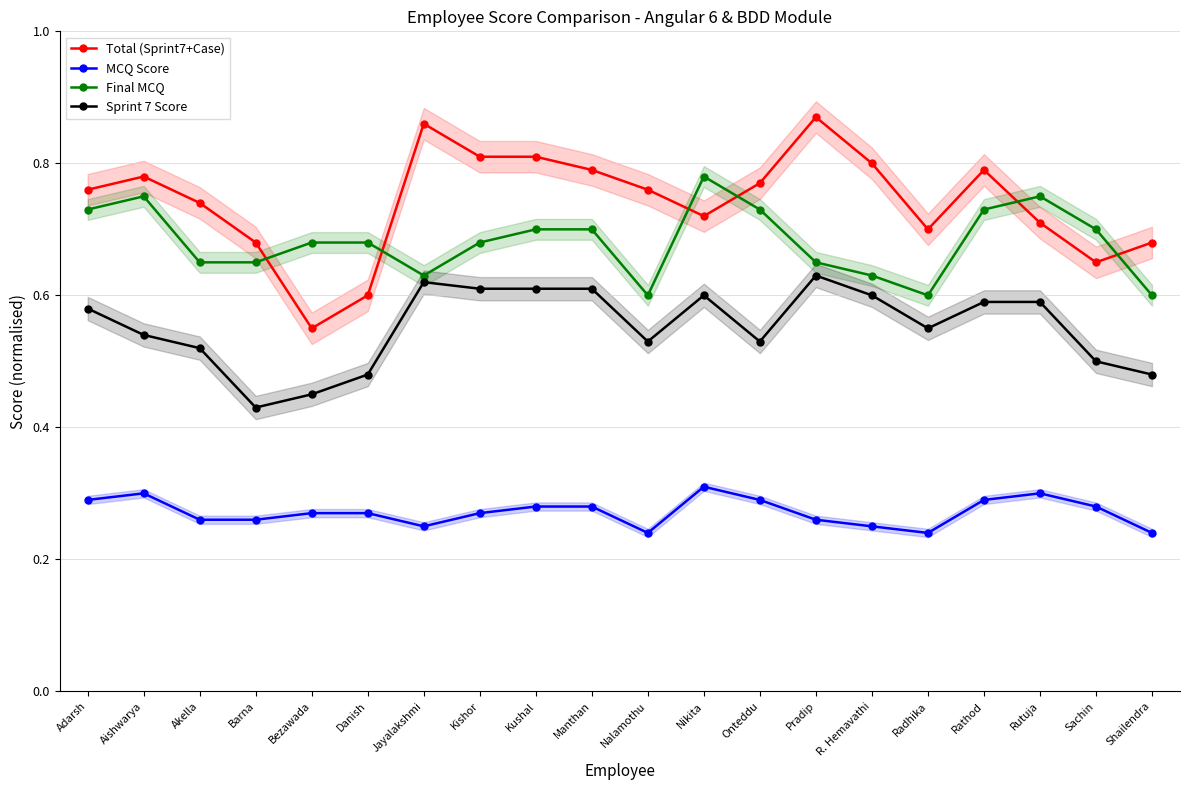

Is the value of Total (Sprint7+Case) at Manthan greater than the value of Sprint 7 Score at Bezawada?

Yes